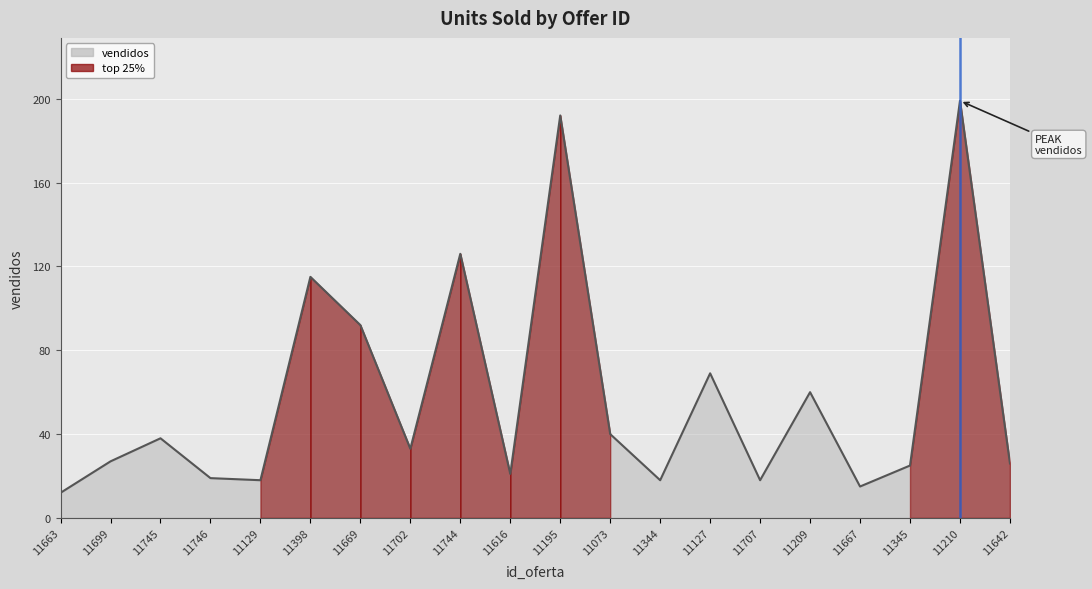

What is the difference between the maximum and minimum values?

187